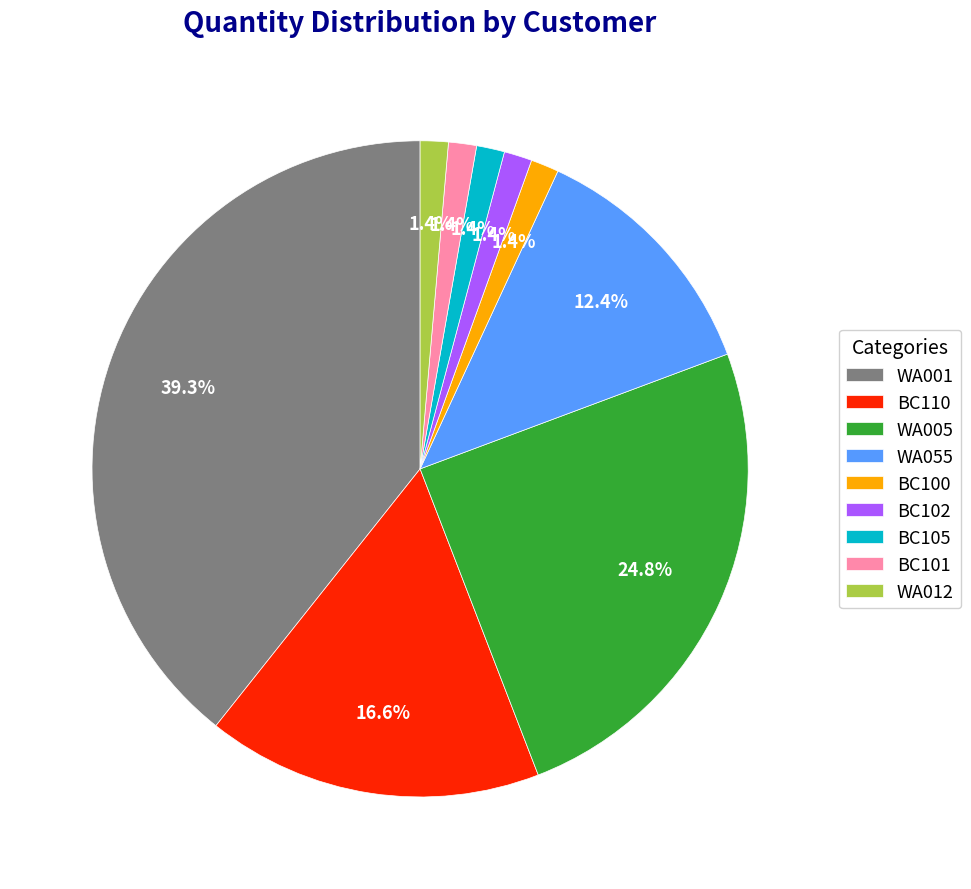

Is it true that WA012 is 1% of the pie?

True